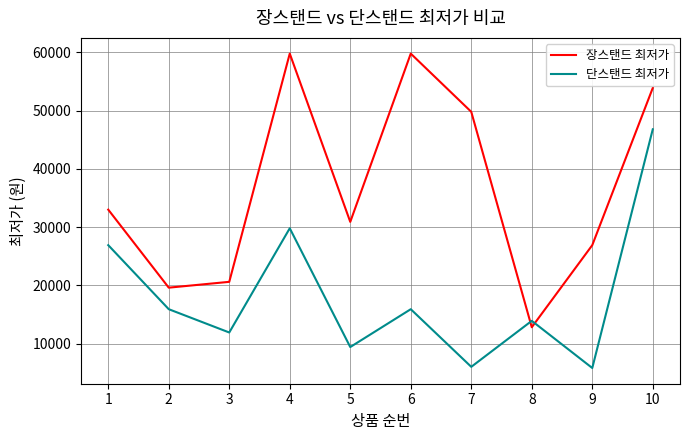

Which series ends up on top after the final intersection of 장스탠드 최저가 and 단스탠드 최저가?

장스탠드 최저가